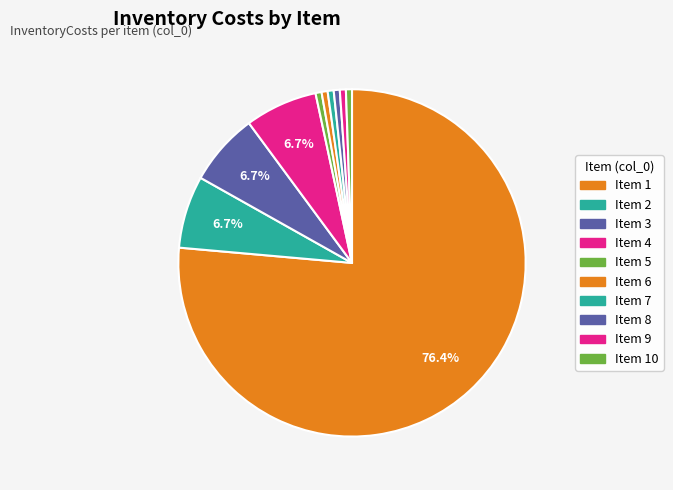

What is the majority slice?

1